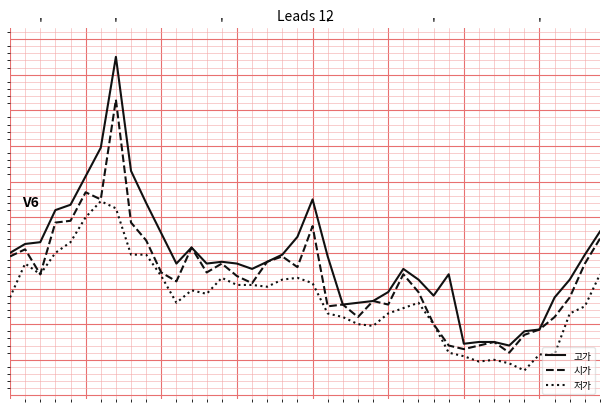

Does the chart display data point markers on the line(s)?

No